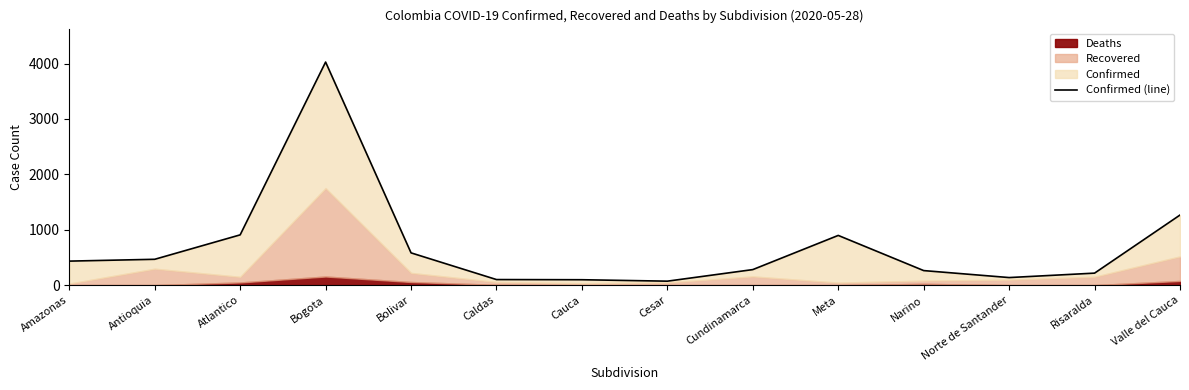

At which category does the chart reach its minimum across all series?

Cesar